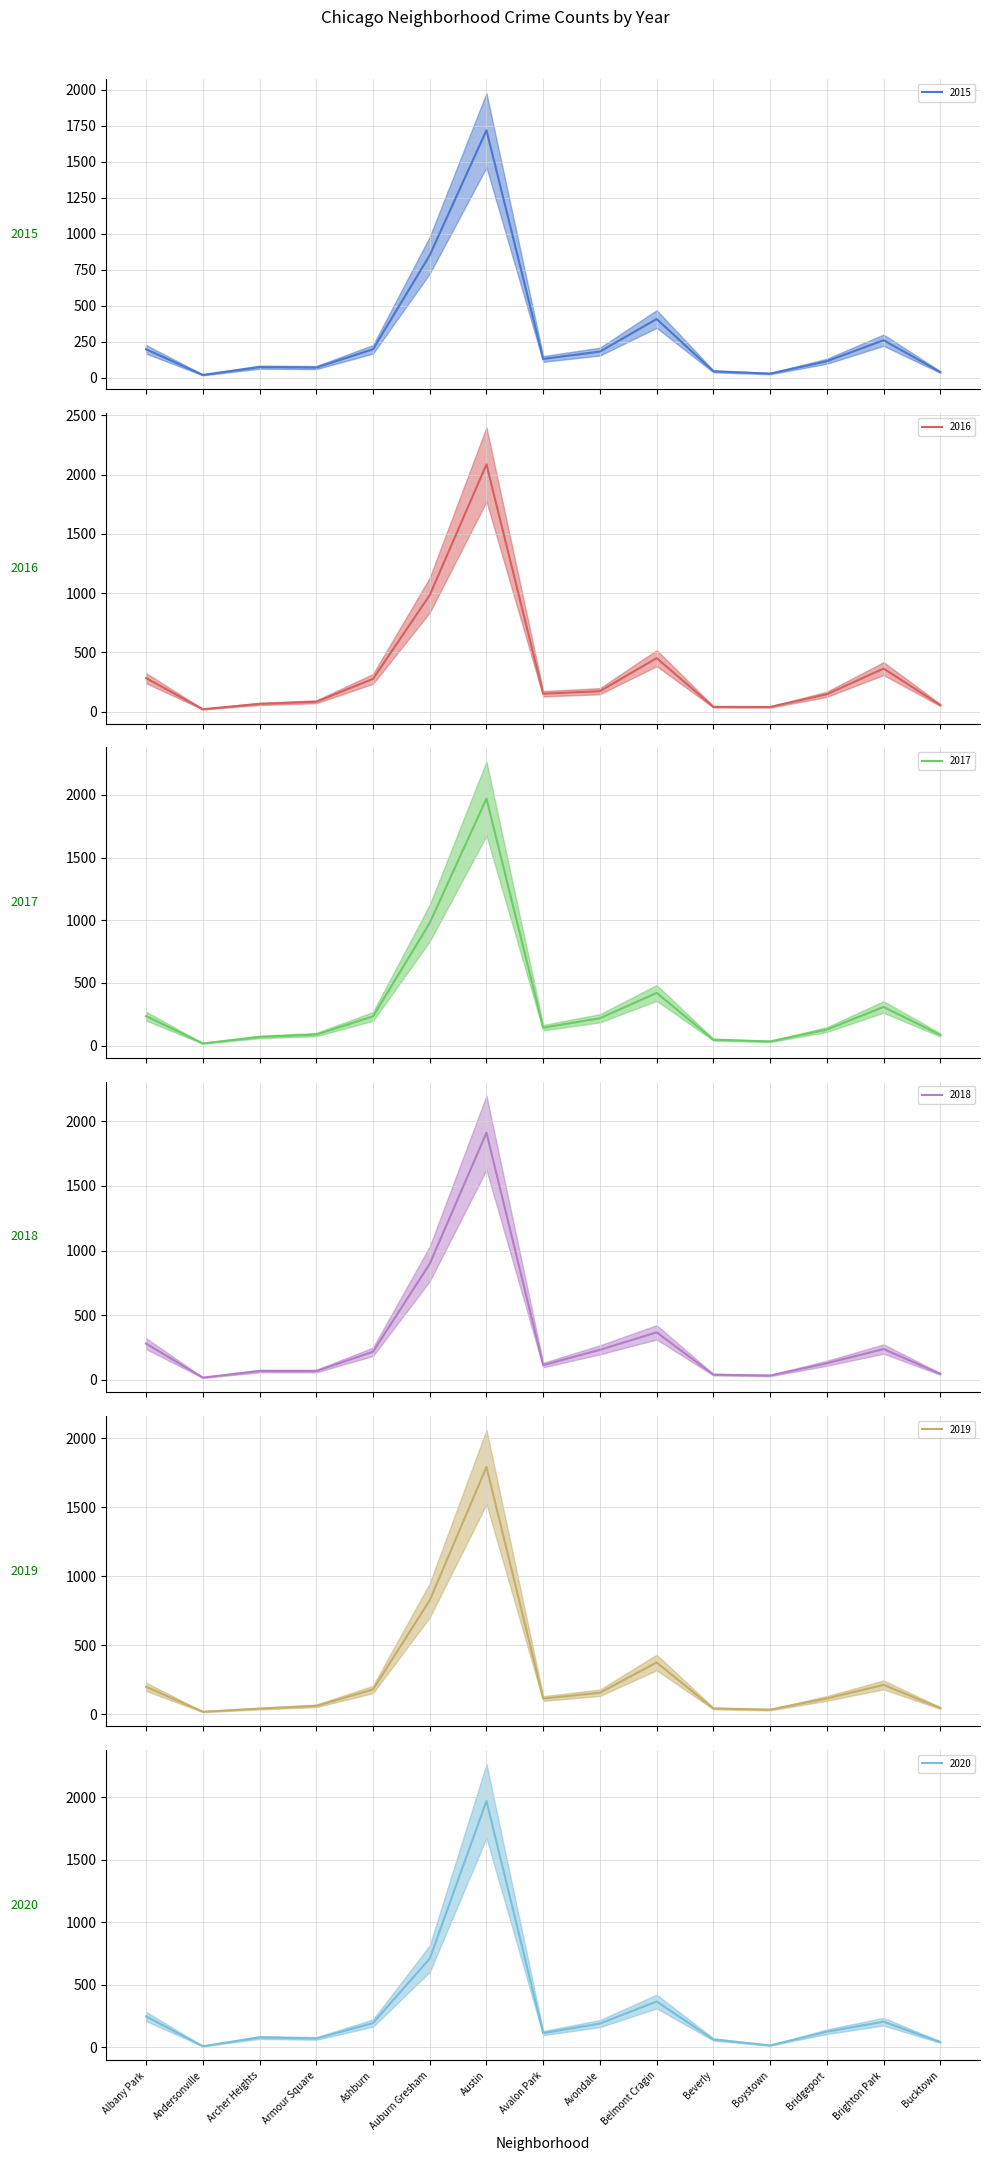

What is the lowest value of the 2016 series?

20